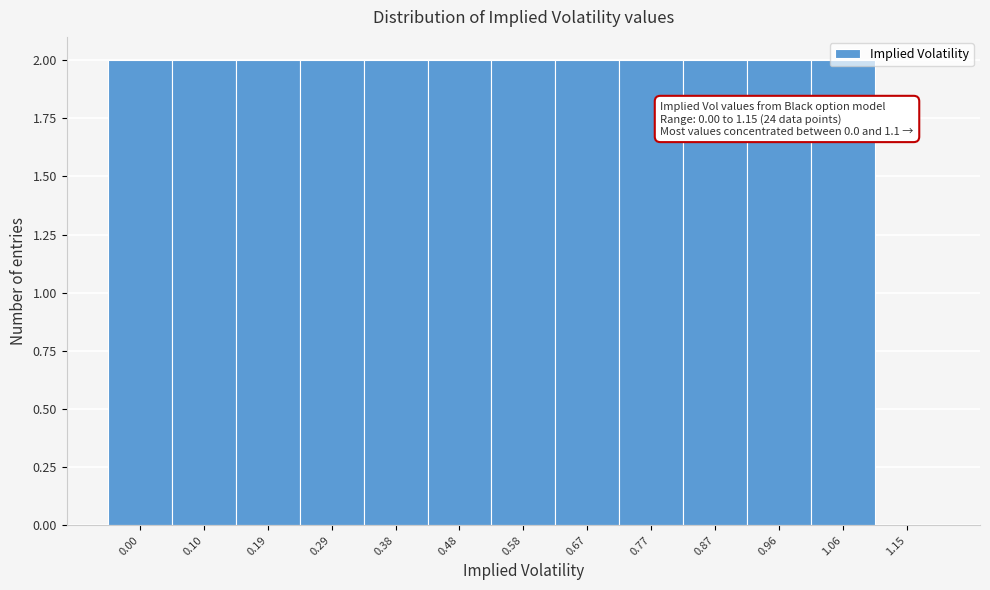

What is the ratio of the value at 0.77 to the value at 0.67?

1.0